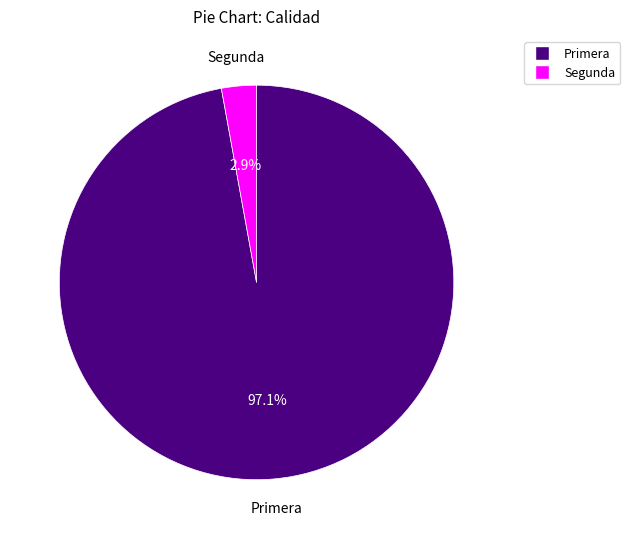

What portion of the pie excludes Primera?

2.9%